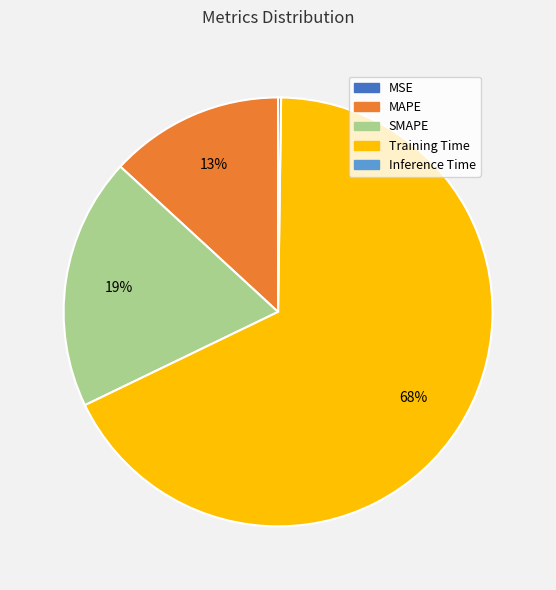

What is the majority slice?

Training Time